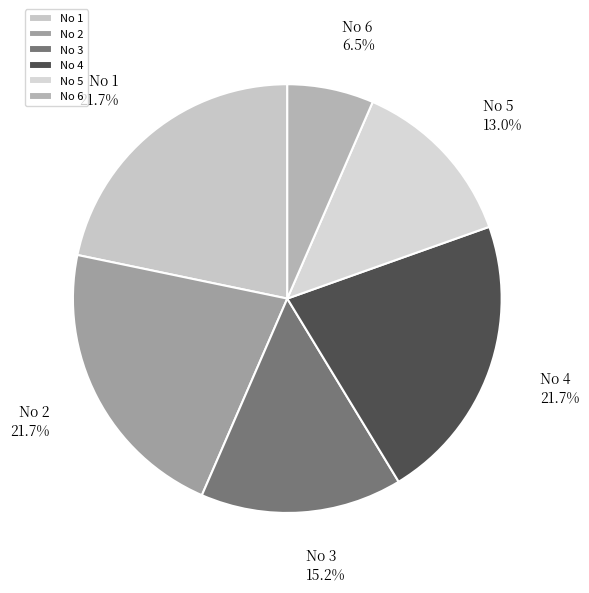

Which has a higher value, No 3 or No 4?

No 4